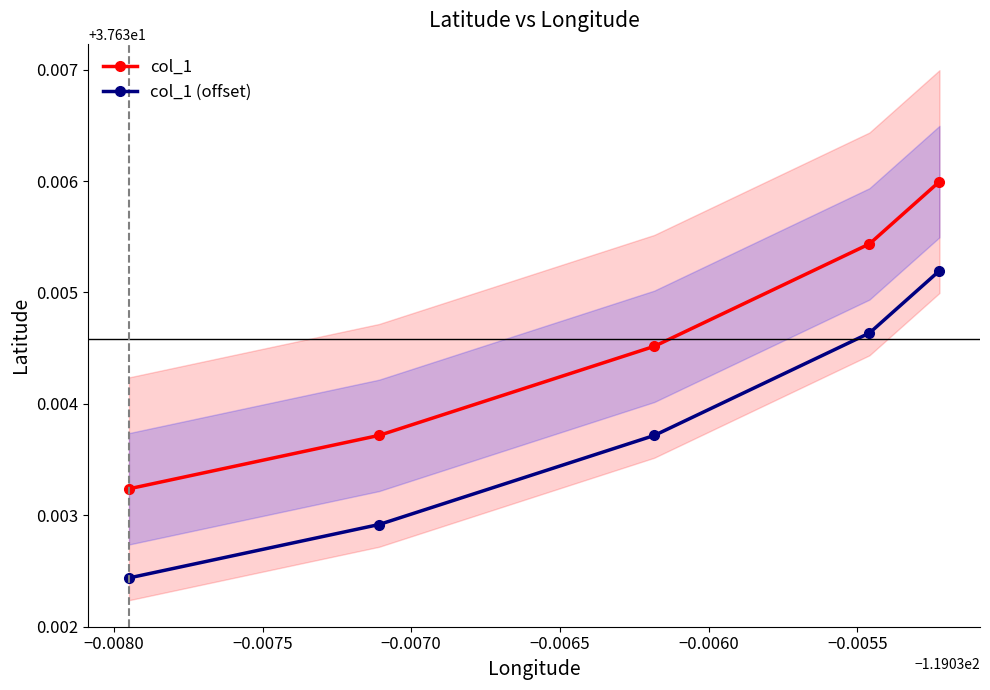

Count the col_1 values in the range 37 to 38.

5